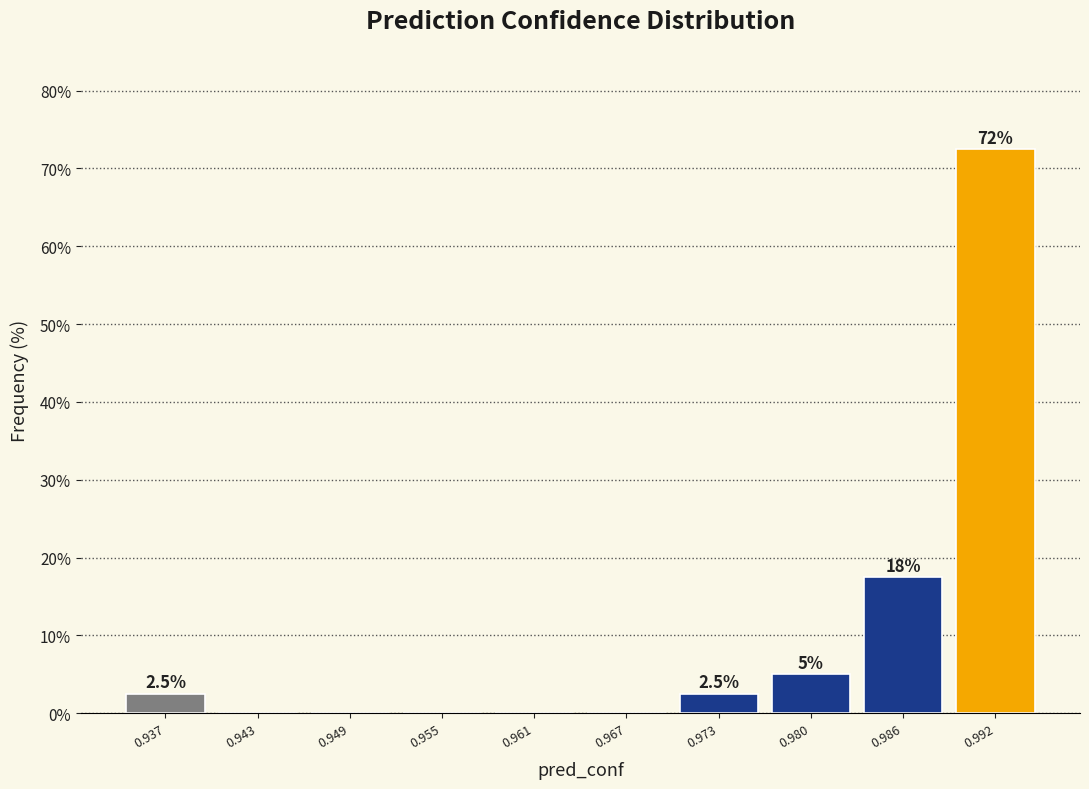

Reading left to right, extract all data points from this chart.

0.937=2.5	0.943=0.0	0.949=0.0	0.955=0.0	0.961=0.0	0.967=0.0	0.973=2.5	0.980=5.0	0.986=17.5	0.992=72.5